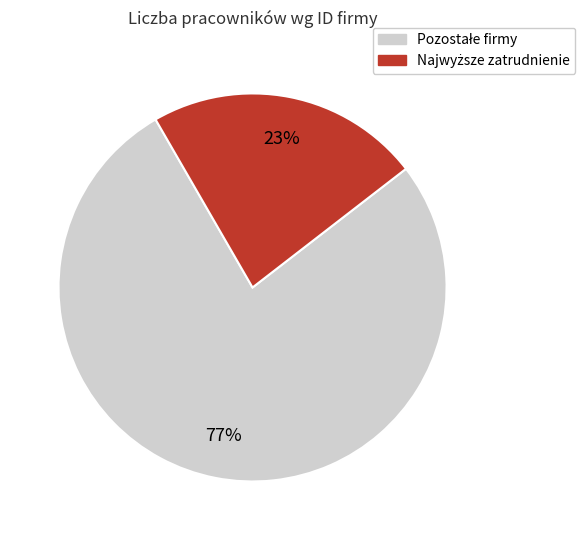

Is there any slice that represents more than half of the pie?

Yes